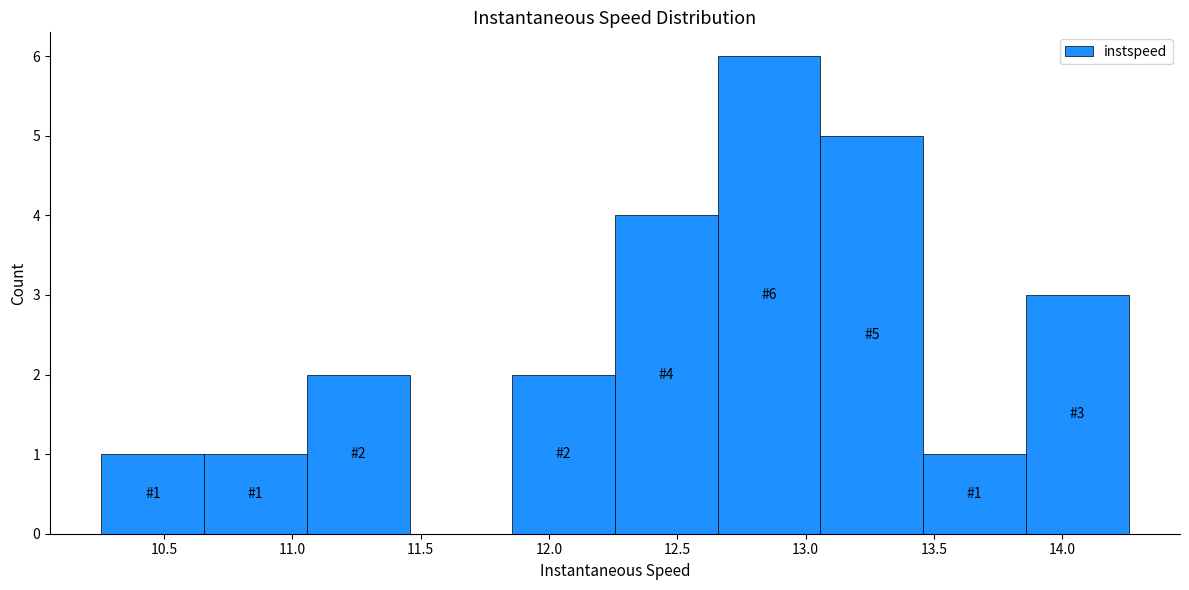

Which range on the x-axis has the tallest bar?

12.65 to 13.05